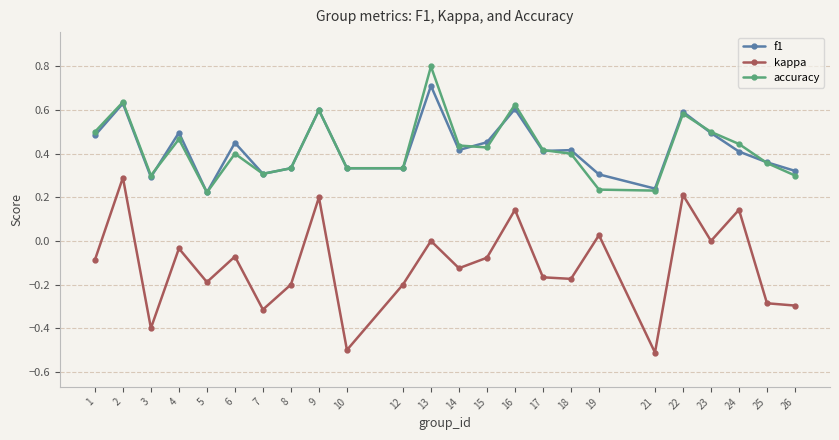

True or false: f1 and kappa intersect in this chart.

False